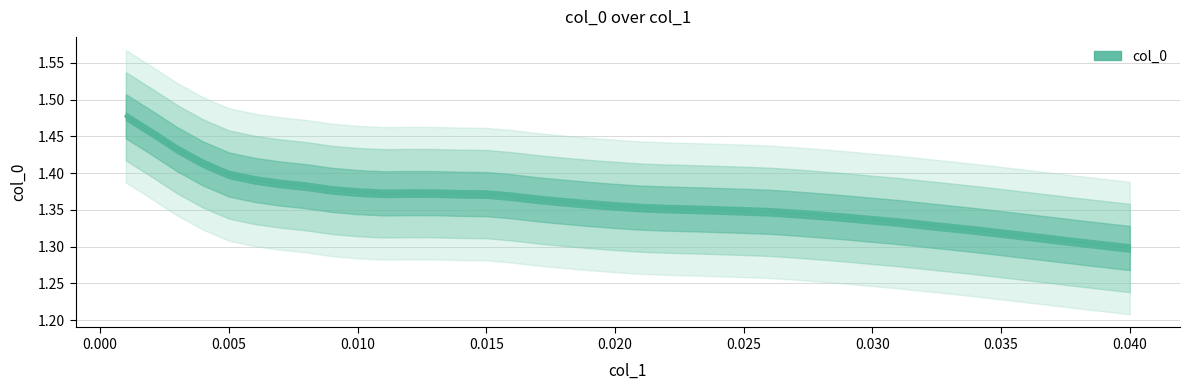

Which category has the lowest value across all series?

0.04